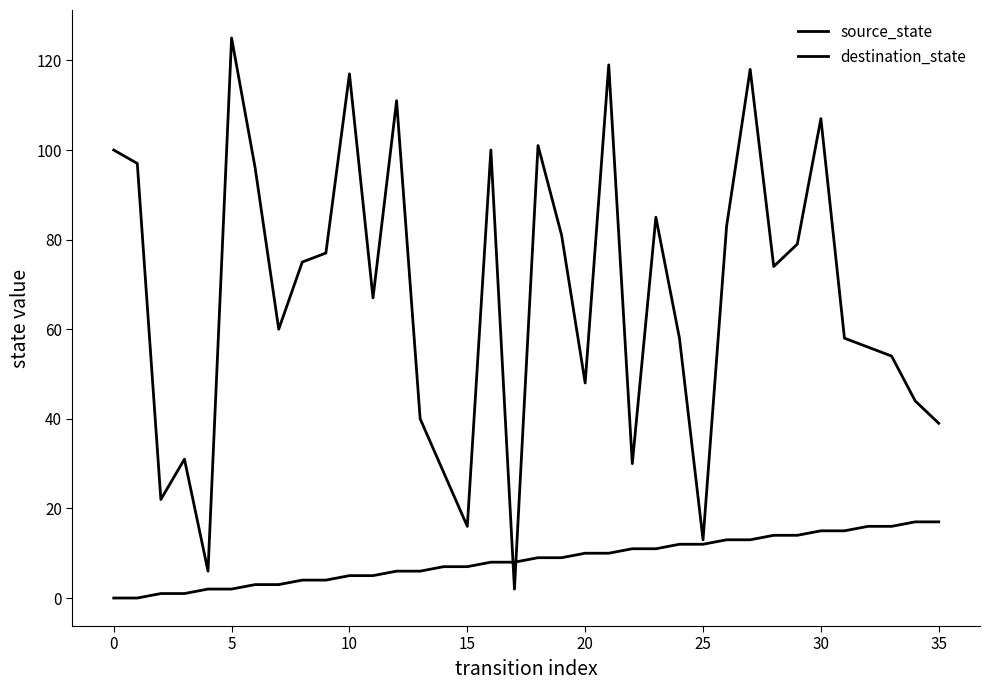

How many series are shown in this chart?

2